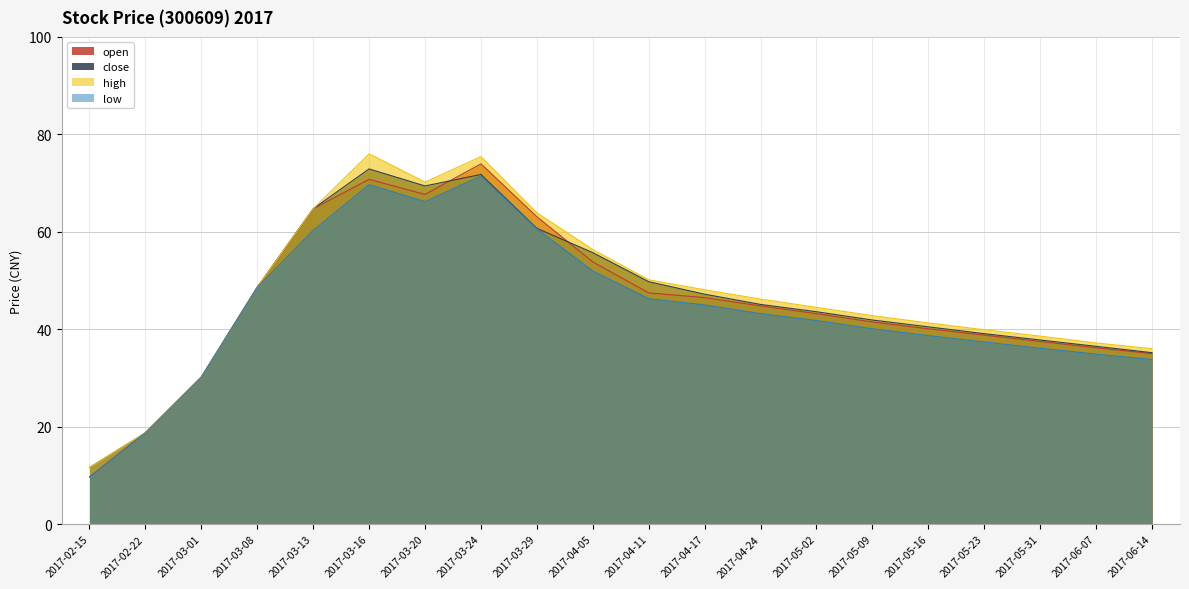

What is the minimum value shown in the chart?

9.7